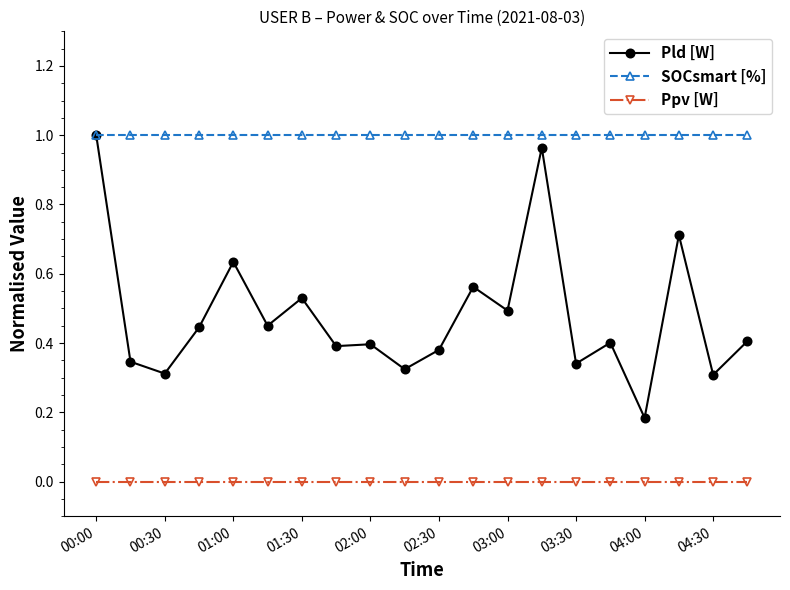

Which series has the largest total across all categories?

SOCsmart [%]